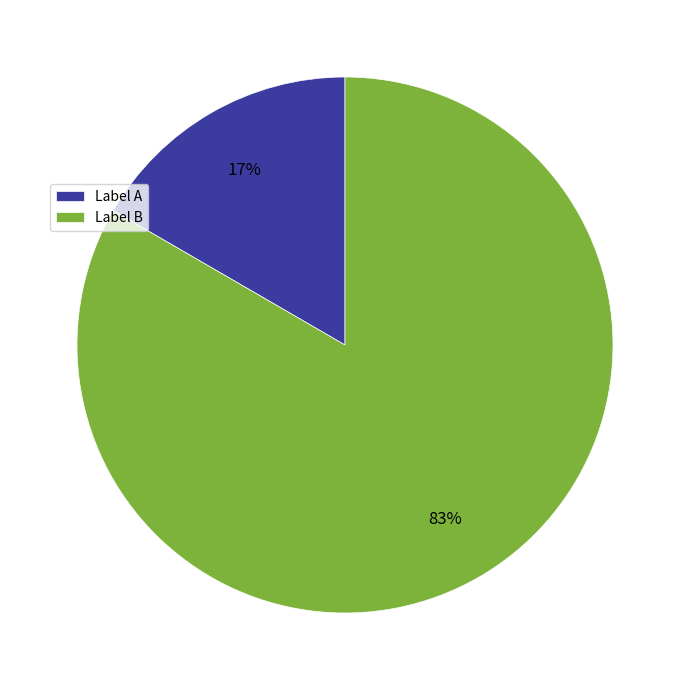

To the nearest percent, what percentage of the pie is Label B?

83%